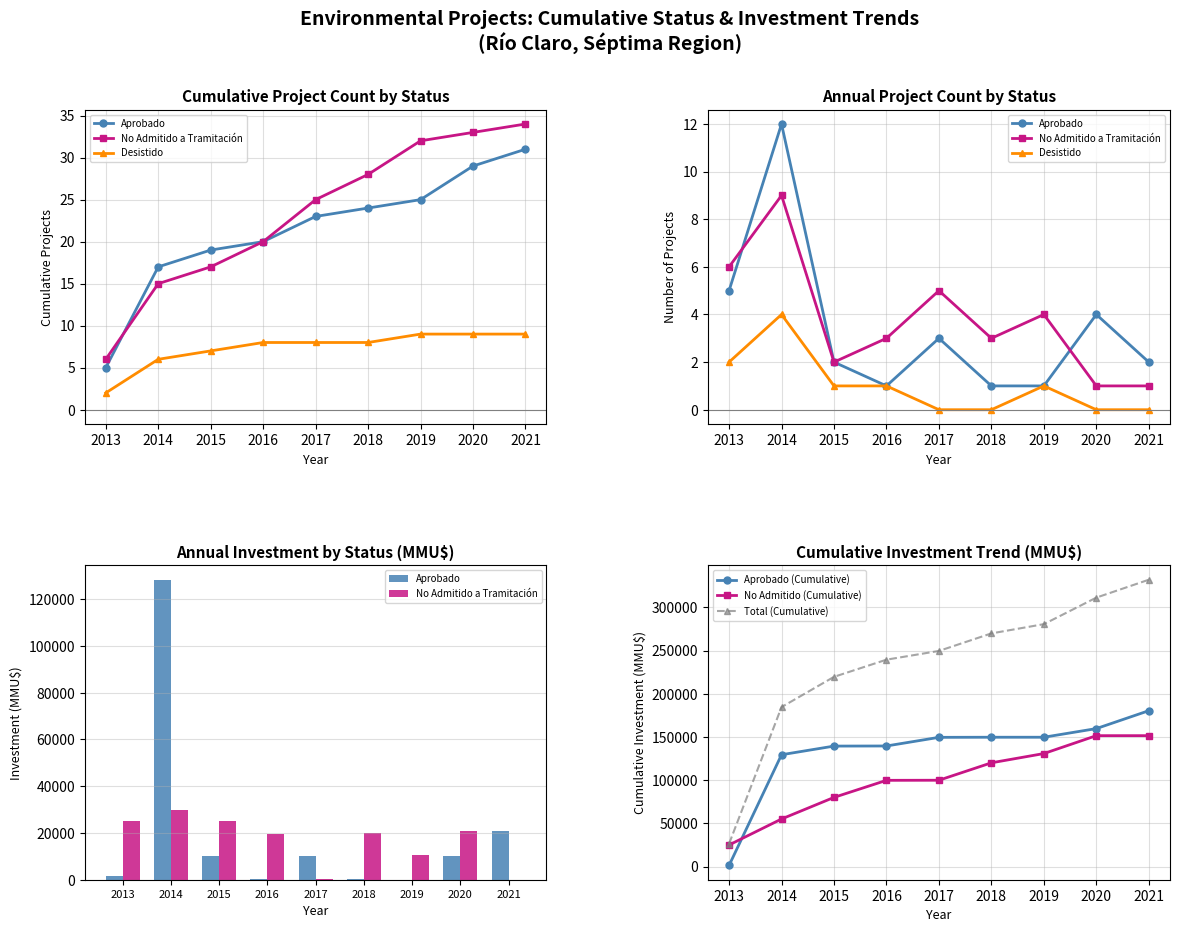

At how many categories does at least one series exceed 114050?

8